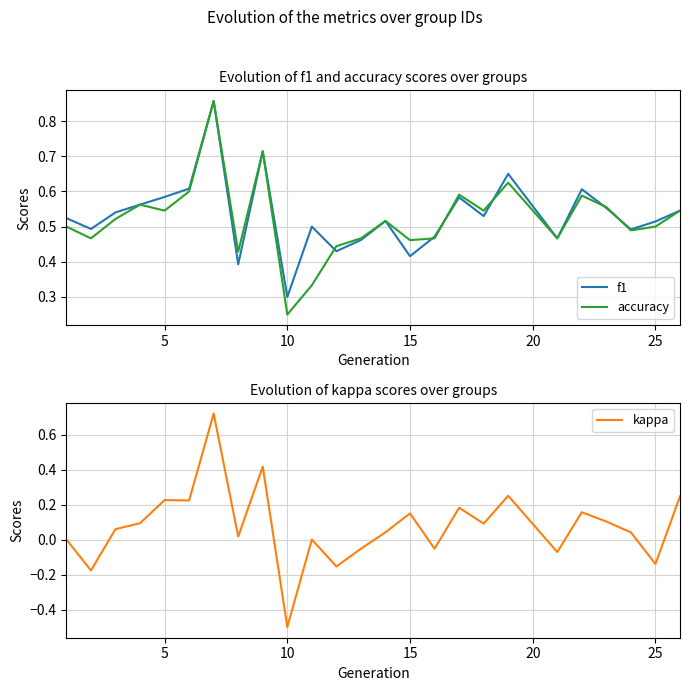

At which label is accuracy closest to 0?

10